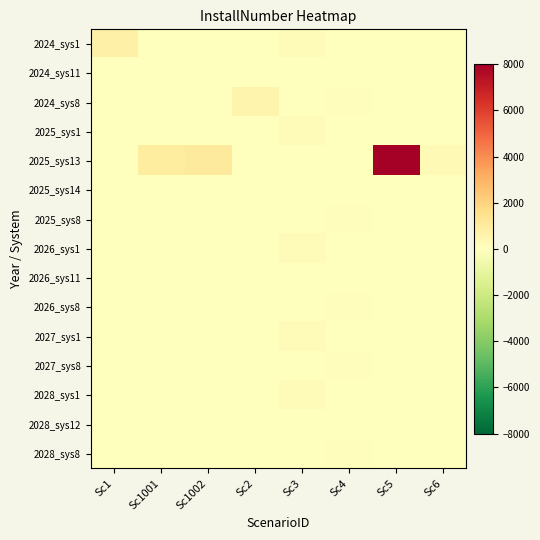

Reading left to right, what are all the values shown in this chart?

2024_sys1: Sc1=720	Sc1001=0	Sc1002=0	Sc2=0	Sc3=144	Sc4=0	Sc5=0	Sc6=0
2024_sys11: Sc1=0	Sc1001=0	Sc1002=0	Sc2=0	Sc3=2	Sc4=2	Sc5=0	Sc6=0
2024_sys8: Sc1=0	Sc1001=0	Sc1002=0	Sc2=525	Sc3=0	Sc4=105	Sc5=0	Sc6=0
2025_sys1: Sc1=0	Sc1001=0	Sc1002=0	Sc2=0	Sc3=144	Sc4=0	Sc5=0	Sc6=0
2025_sys13: Sc1=0	Sc1001=1001	Sc1002=1002	Sc2=0	Sc3=0	Sc4=0	Sc5=8010	Sc6=300
2025_sys14: Sc1=0	Sc1001=1	Sc1002=1	Sc2=0	Sc3=0	Sc4=0	Sc5=1	Sc6=1
2025_sys8: Sc1=0	Sc1001=0	Sc1002=0	Sc2=0	Sc3=0	Sc4=105	Sc5=0	Sc6=0
2026_sys1: Sc1=0	Sc1001=0	Sc1002=0	Sc2=0	Sc3=144	Sc4=0	Sc5=0	Sc6=0
2026_sys11: Sc1=0	Sc1001=0	Sc1002=0	Sc2=0	Sc3=0	Sc4=3	Sc5=0	Sc6=0
2026_sys8: Sc1=0	Sc1001=0	Sc1002=0	Sc2=0	Sc3=0	Sc4=105	Sc5=0	Sc6=0
2027_sys1: Sc1=0	Sc1001=0	Sc1002=0	Sc2=0	Sc3=144	Sc4=0	Sc5=0	Sc6=0
2027_sys8: Sc1=0	Sc1001=0	Sc1002=0	Sc2=0	Sc3=0	Sc4=105	Sc5=0	Sc6=0
2028_sys1: Sc1=0	Sc1001=0	Sc1002=0	Sc2=0	Sc3=144	Sc4=0	Sc5=0	Sc6=0
2028_sys12: Sc1=0	Sc1001=0	Sc1002=0	Sc2=0	Sc3=0	Sc4=5	Sc5=0	Sc6=0
2028_sys8: Sc1=0	Sc1001=0	Sc1002=0	Sc2=0	Sc3=0	Sc4=105	Sc5=0	Sc6=0